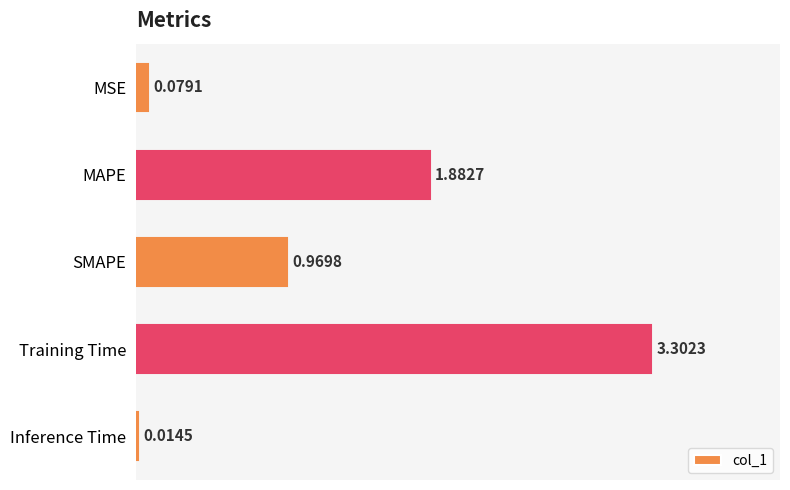

What is the label of the 4th bar from the top?

Training Time